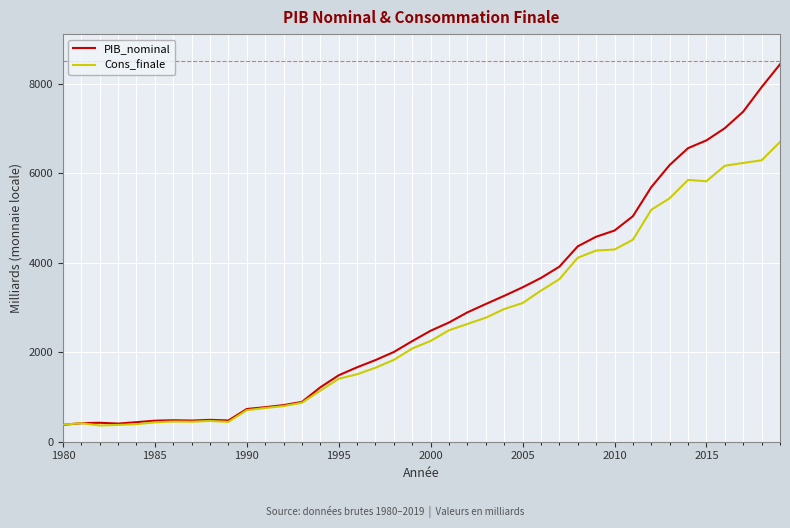

What is the lowest value of the Cons_finale series?

363.2